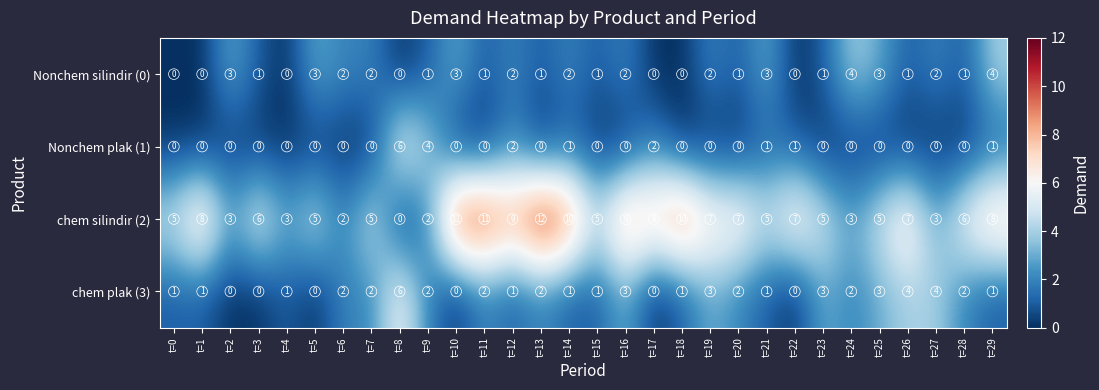

At which category is the sum across all series the highest?

t=13